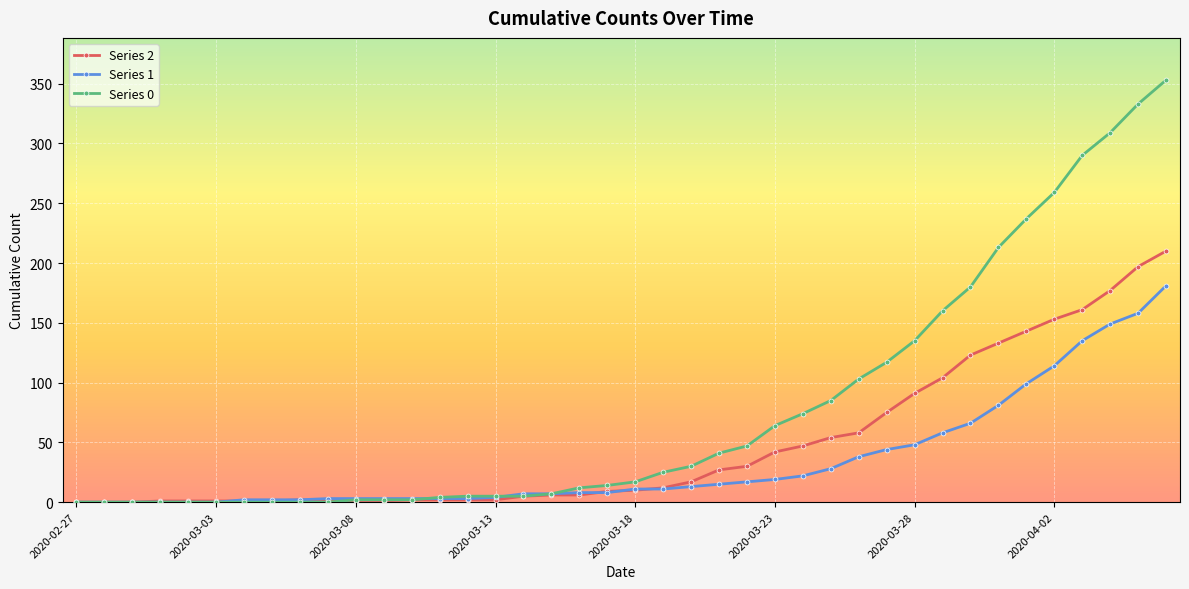

What is the greatest value displayed?

353